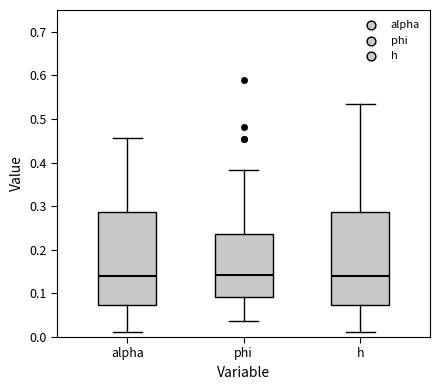

Where does the lower whisker of the box for phi end on the y-axis? The values are not printed on the chart, so give them approximately, as read against the axis.

0.04